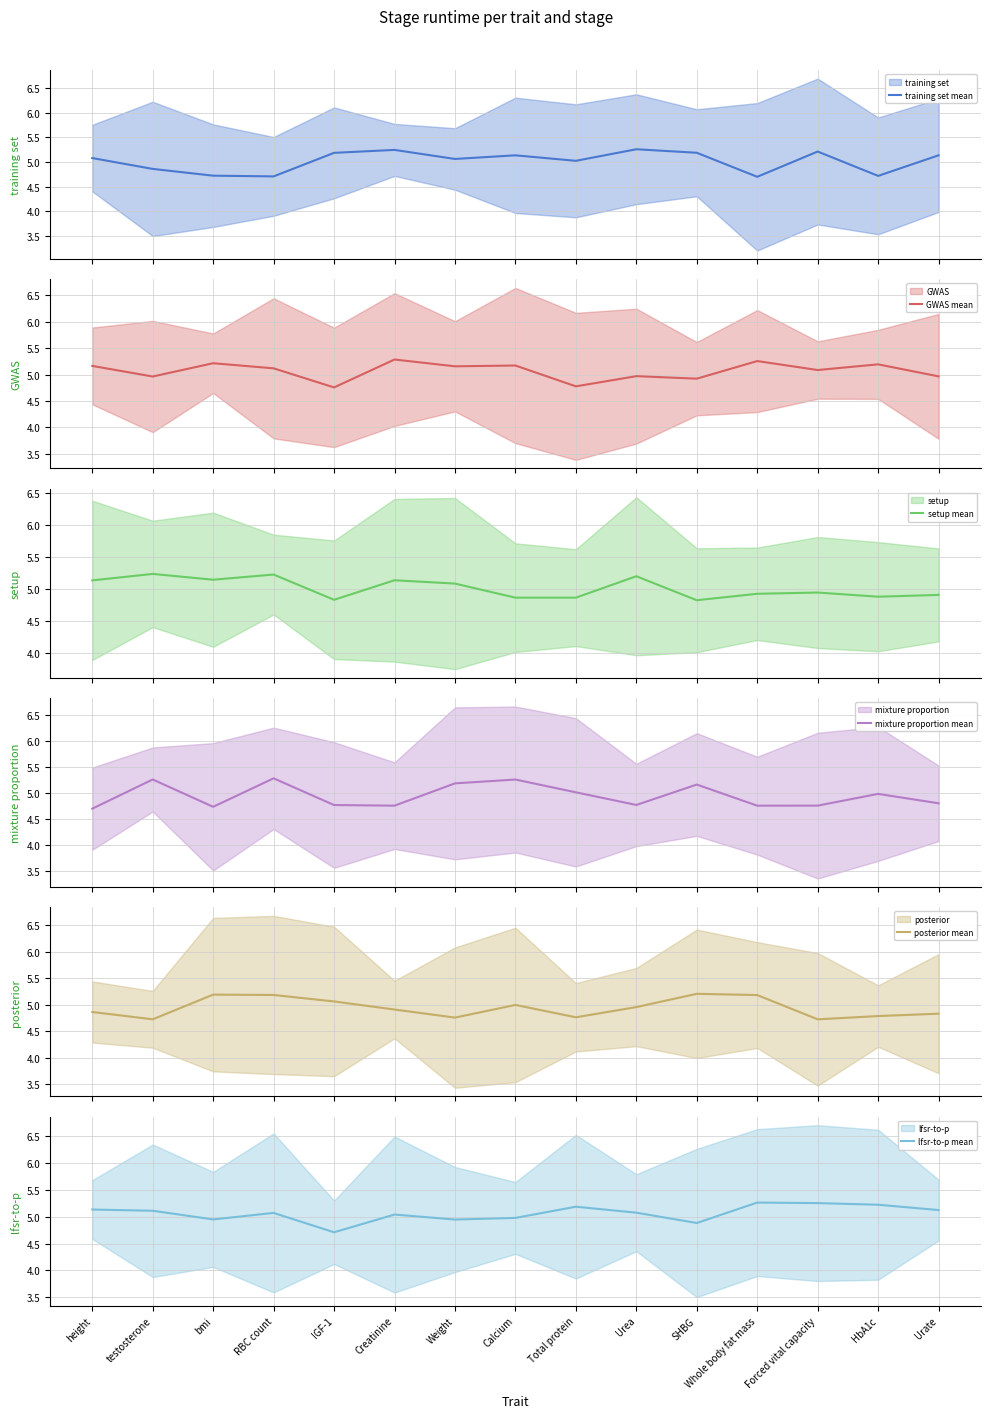

What is the value of the mixture proportion mean point at the 13th from the left?

4.8